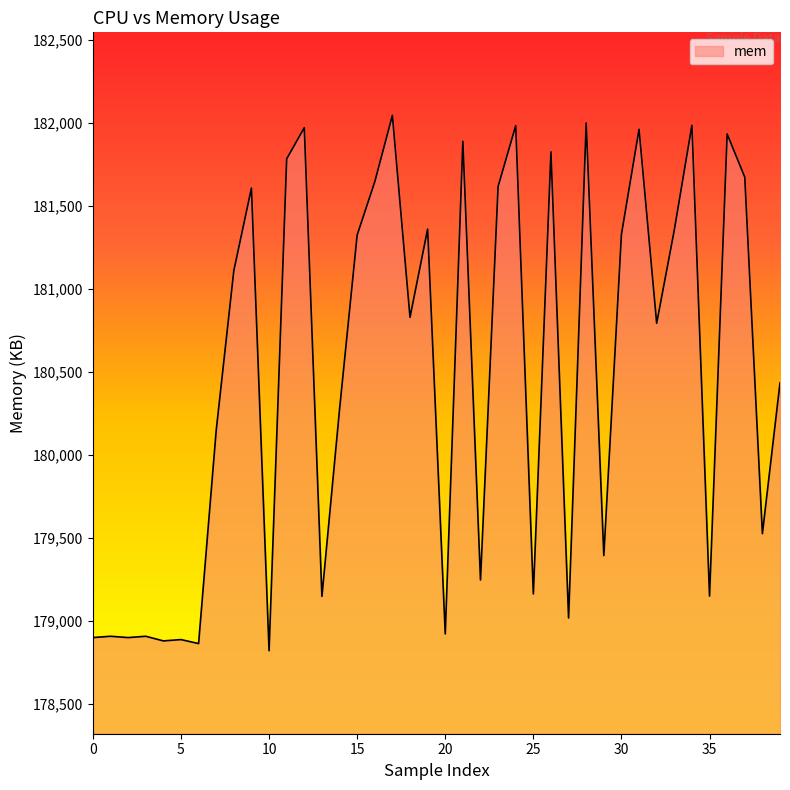

What is the average value?

180489